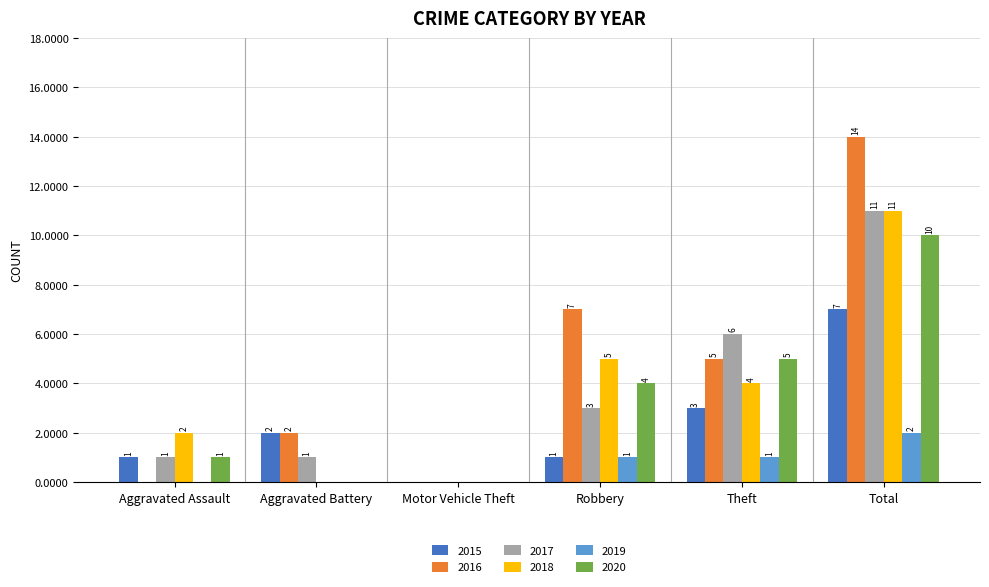

What is the average value of the 2016 series?

5